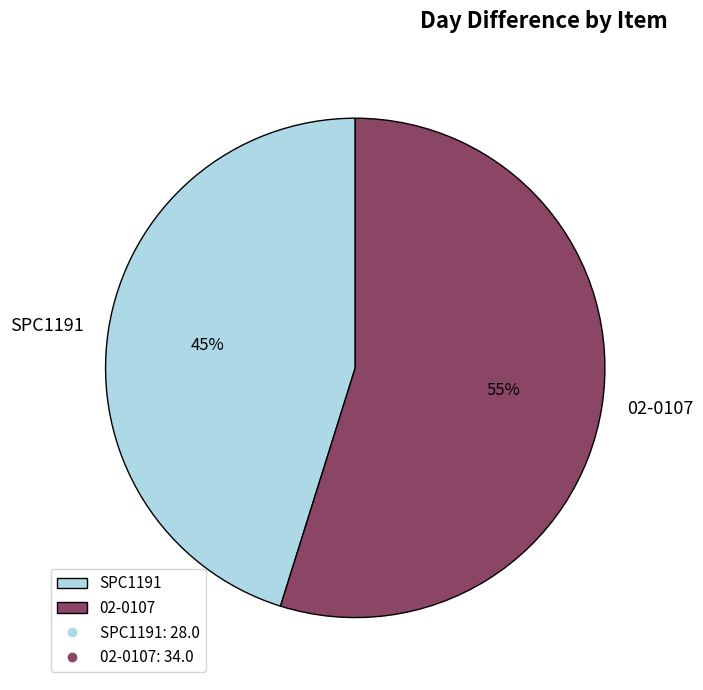

The SPC1191 slice represents 45% of the pie. True or false?

True